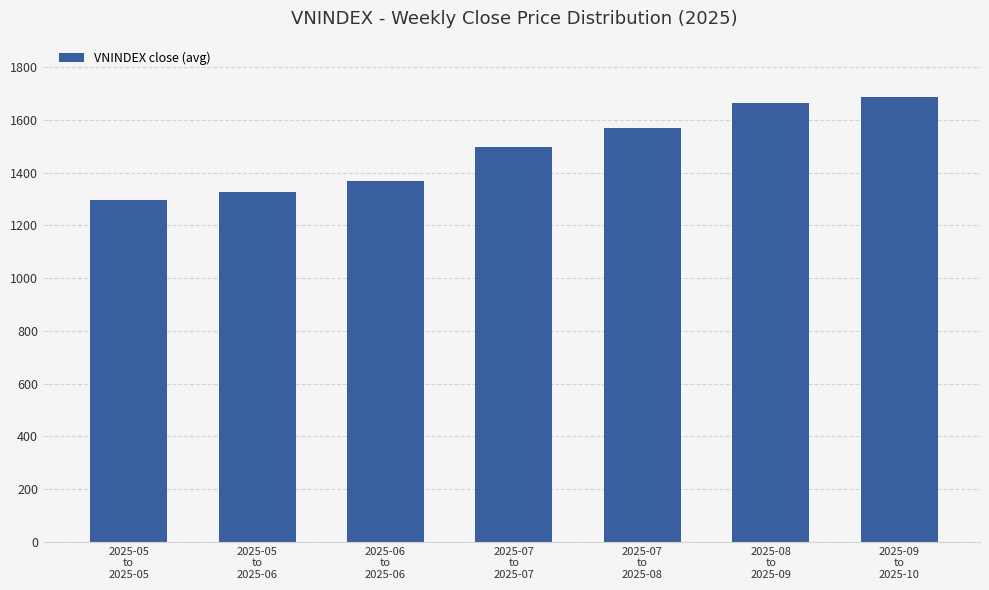

What is the label of the 1st bar from the left?

2025-05
to
2025-05